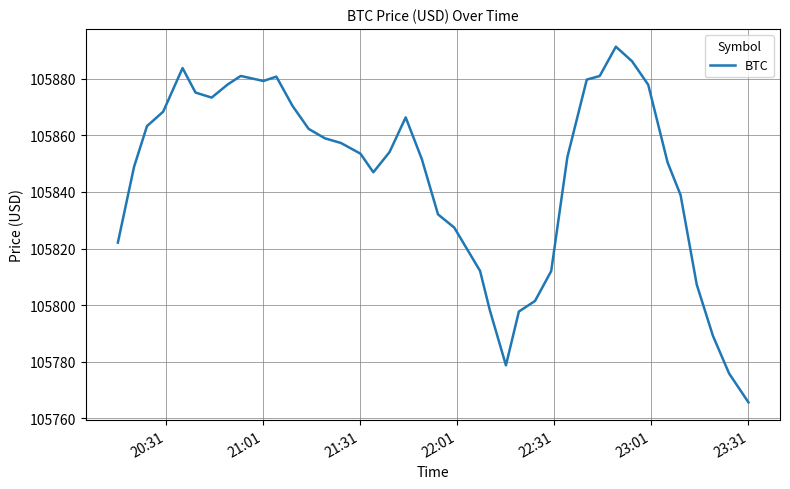

How many interior local peaks (higher than both neighbors) does the data have?

5